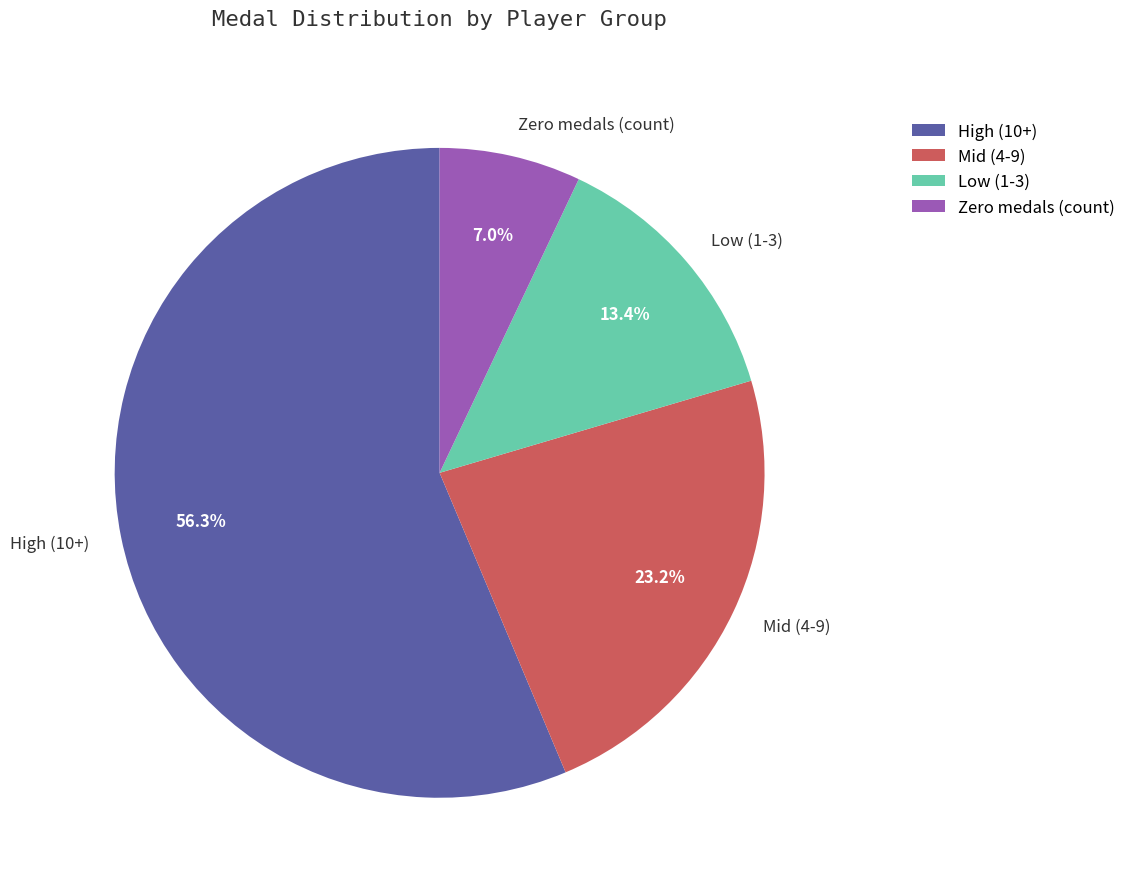

To the nearest percent, what is the average slice percentage?

25%